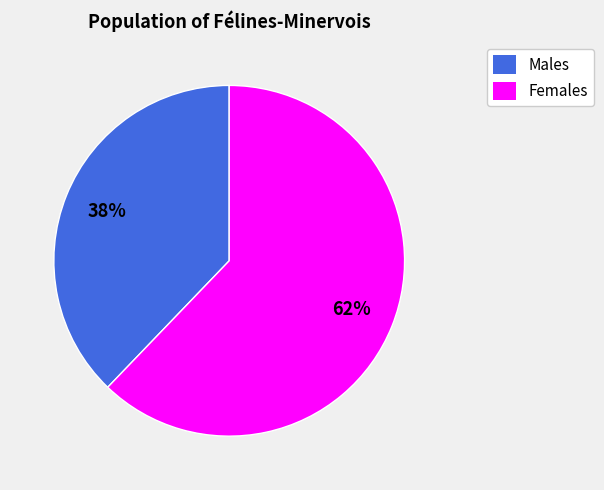

Does any single category account for the majority?

Yes